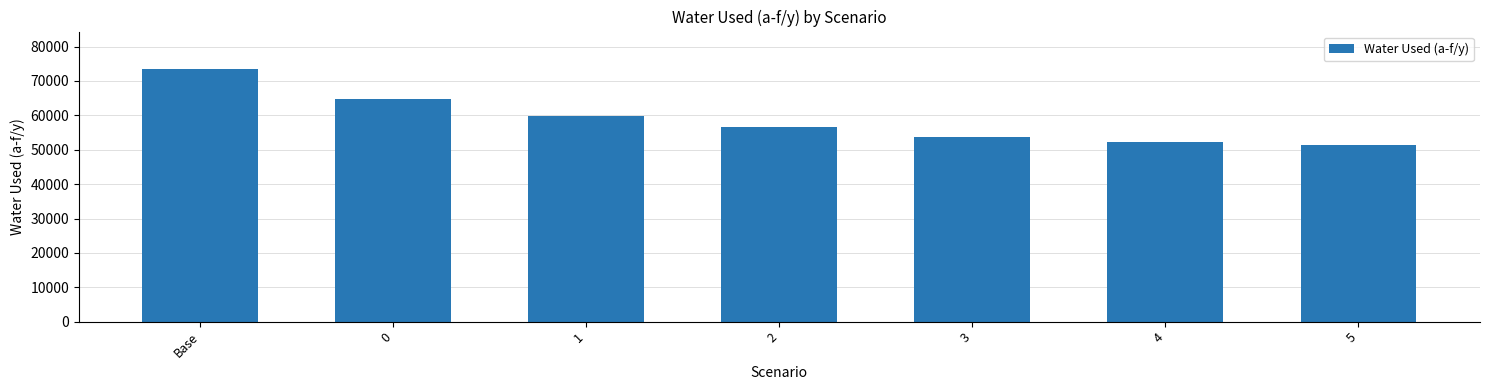

True or false: the data shows 52352.5 at 4.

True